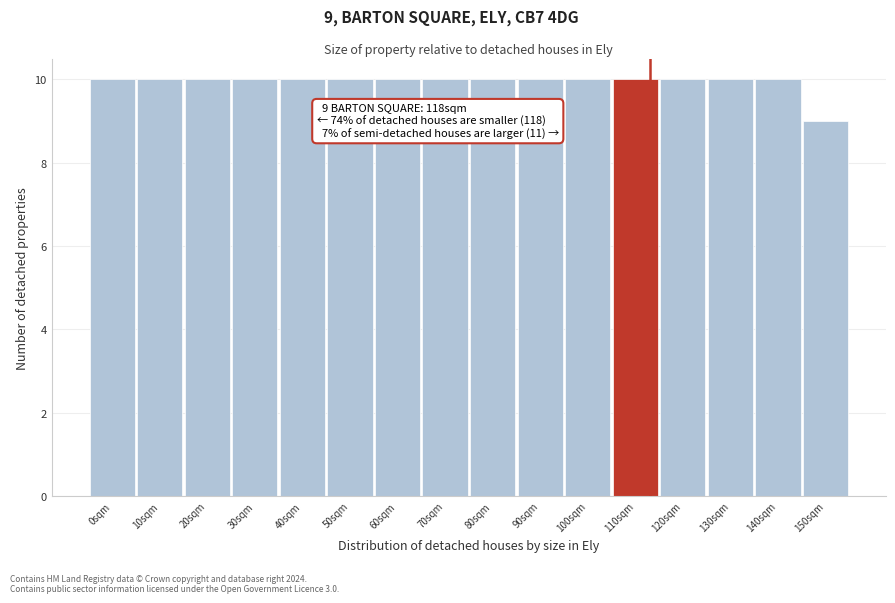

Reading right to left, what are all the values shown in this chart?

150sqm=9	140sqm=10	130sqm=10	120sqm=10	110sqm=10	100sqm=10	90sqm=10	80sqm=10	70sqm=10	60sqm=10	50sqm=10	40sqm=10	30sqm=10	20sqm=10	10sqm=10	0sqm=10